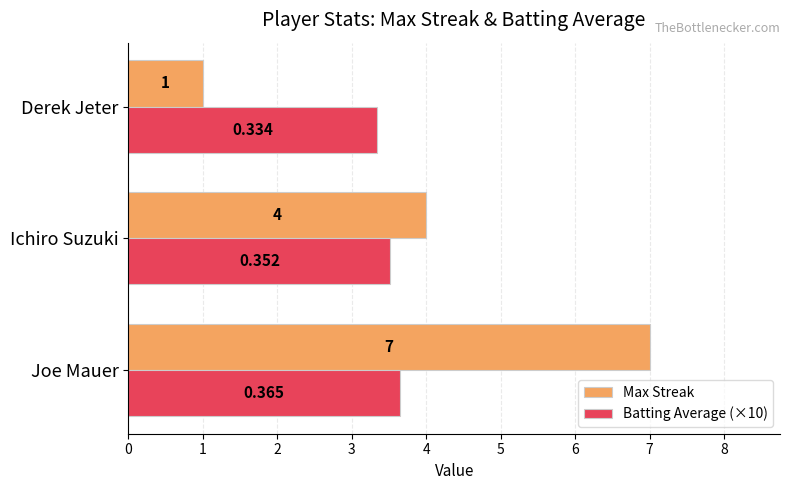

Is the value of Max Streak at Joe Mauer greater than the value of Batting Average (×10) at Joe Mauer?

Yes